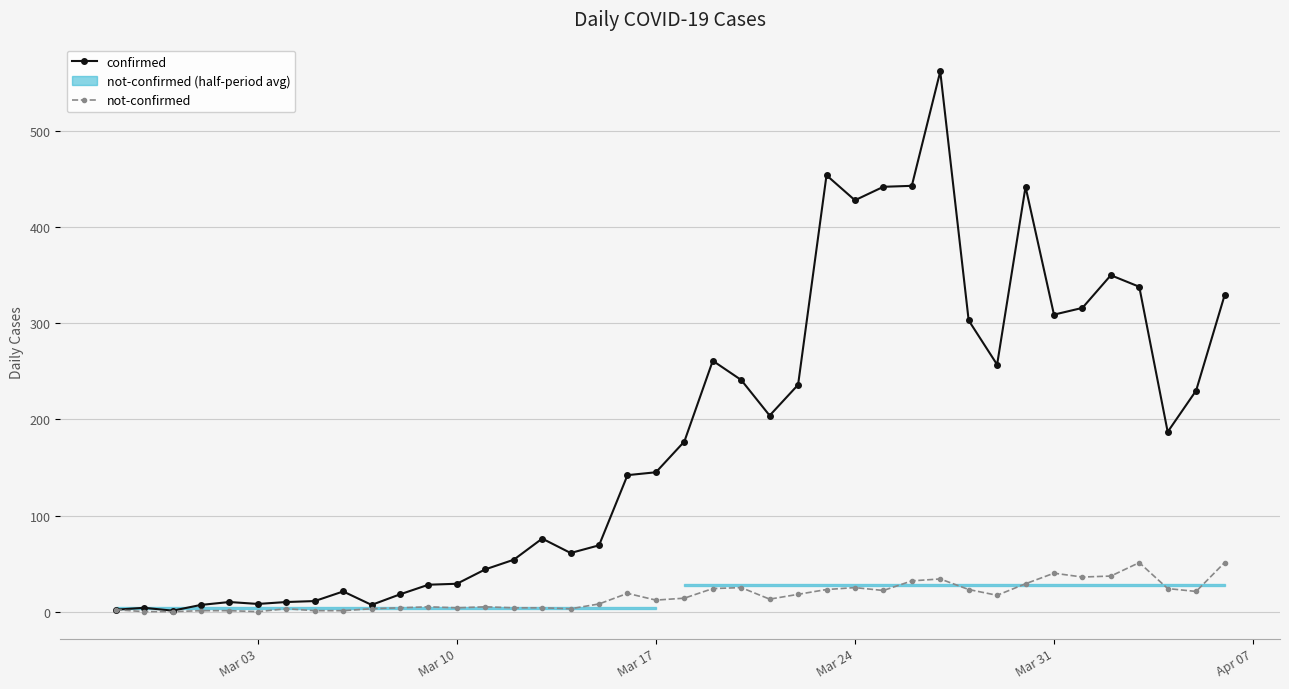

Is it true that confirmed equals 309 at Mar 31?

True